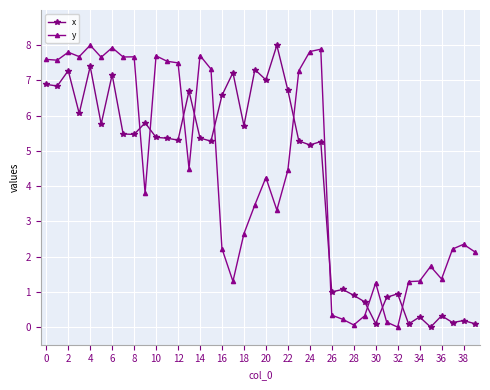

How many intersections are there between y and x?

10